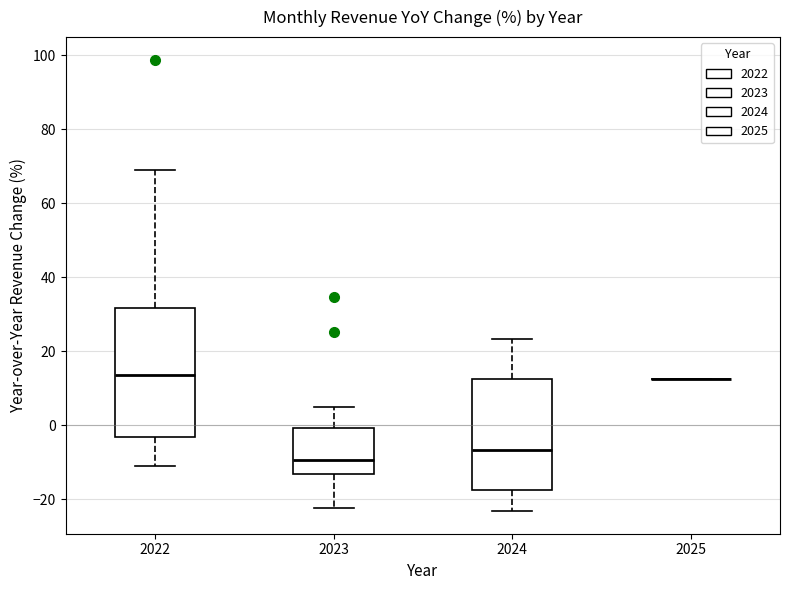

Reading left to right, transcribe this box plot: for each box, give where its median line is, the range the box spans, and where its two whiskers end, as read against the y-axis. The values are not printed on the chart, so give them approximately, as read against the axis.

2022: median 14, box -4 to 32, whiskers -10 to 70
2023: median -10, box -14 to 0, whiskers -22 to 6
2024: median -6, box -18 to 12, whiskers -24 to 24
2025: box collapsed to a line at 12, whiskers 12 to 12